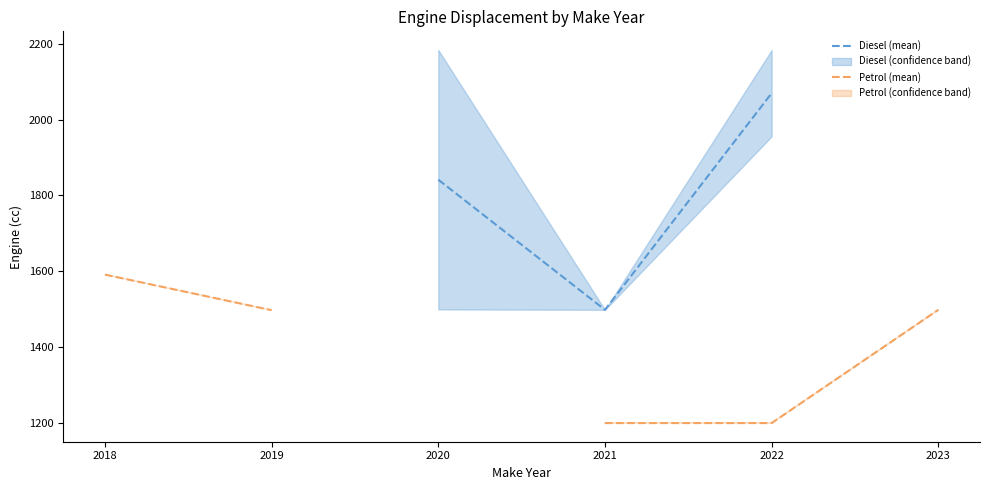

How many interior local valleys does the Diesel (mean) series have?

1